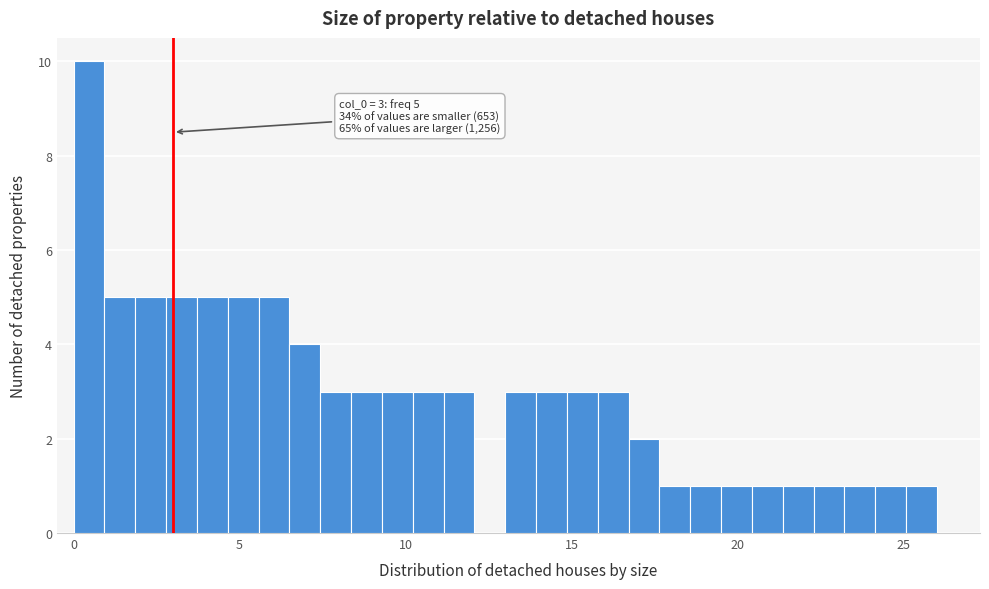

Around what value on the x-axis is the tallest bar? Give the approximate position of its centre, as read against the axis.

0.5